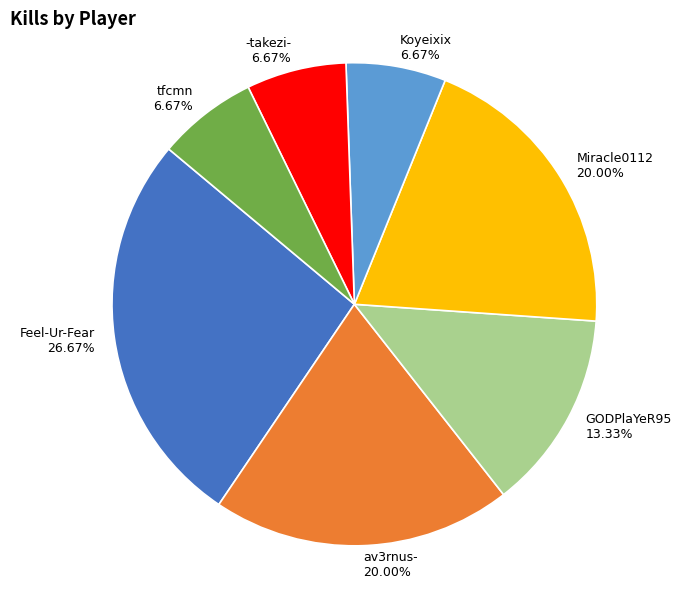

What is the ratio of the value at Feel-Ur-Fear to the value at -takezi-?

4.0